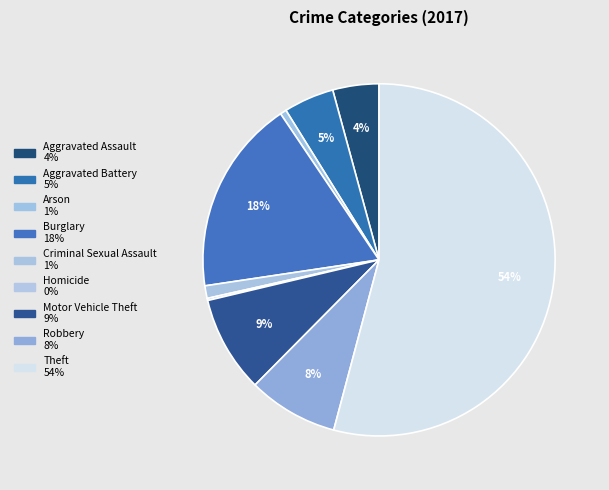

Is there a majority slice in this chart?

Yes